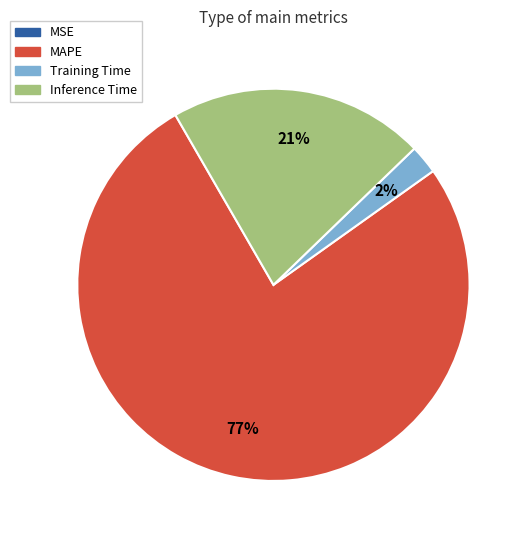

To the nearest percent, what is the average slice percentage?

25%